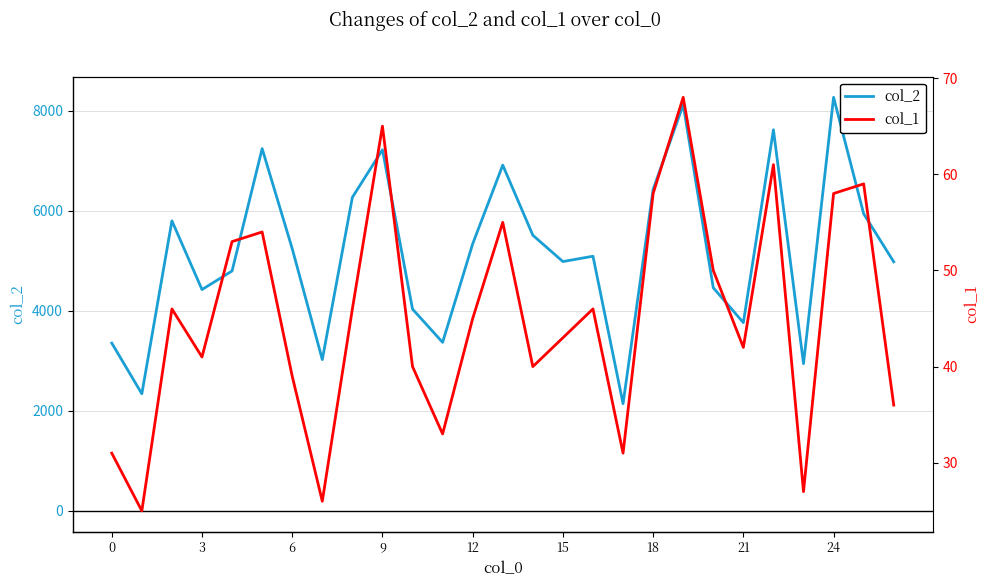

How many categories are shown in the chart?

27